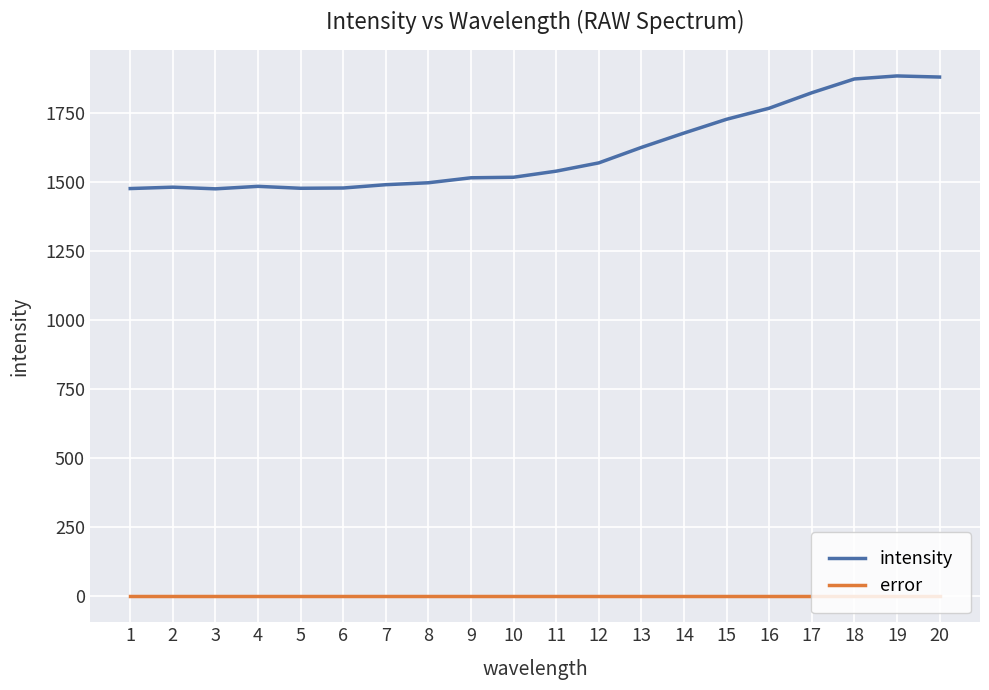

Which series changed the most between 10 and 14?

intensity